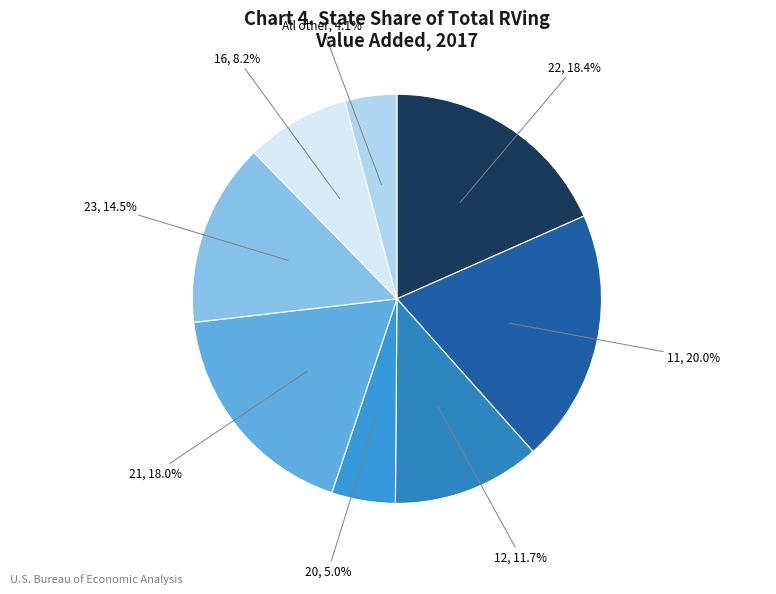

How many slices are in this pie chart?

8